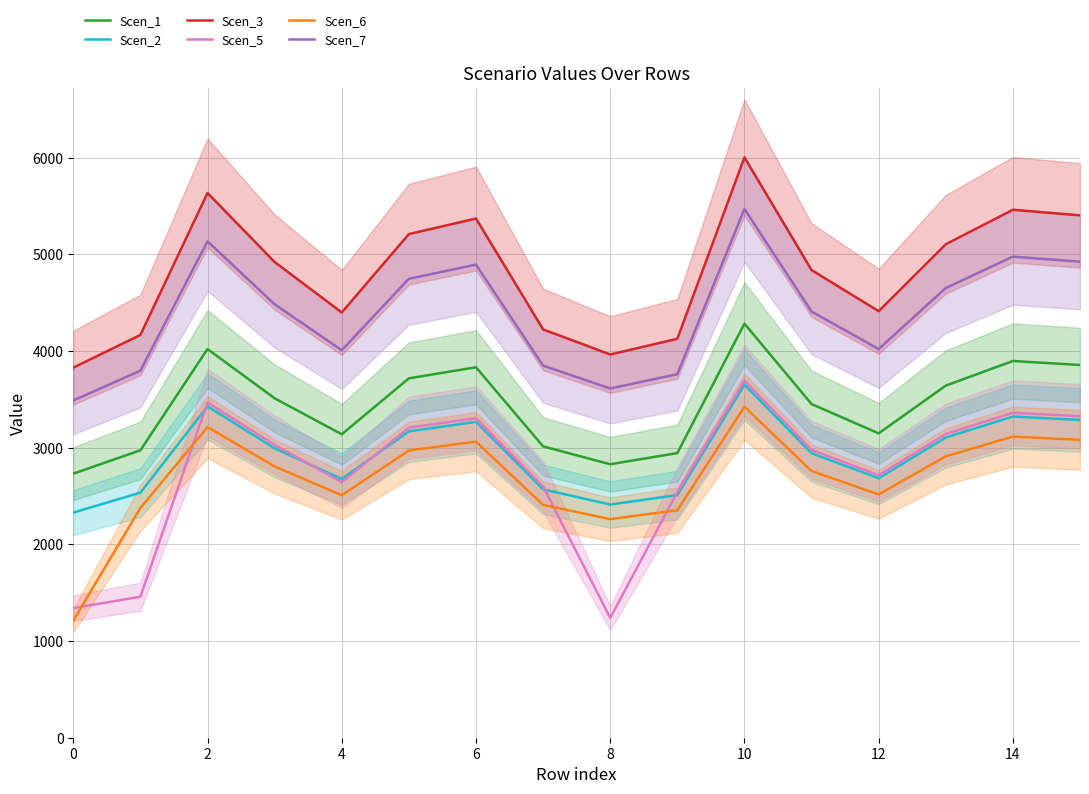

What is the minimum value shown in the chart?

1212.1